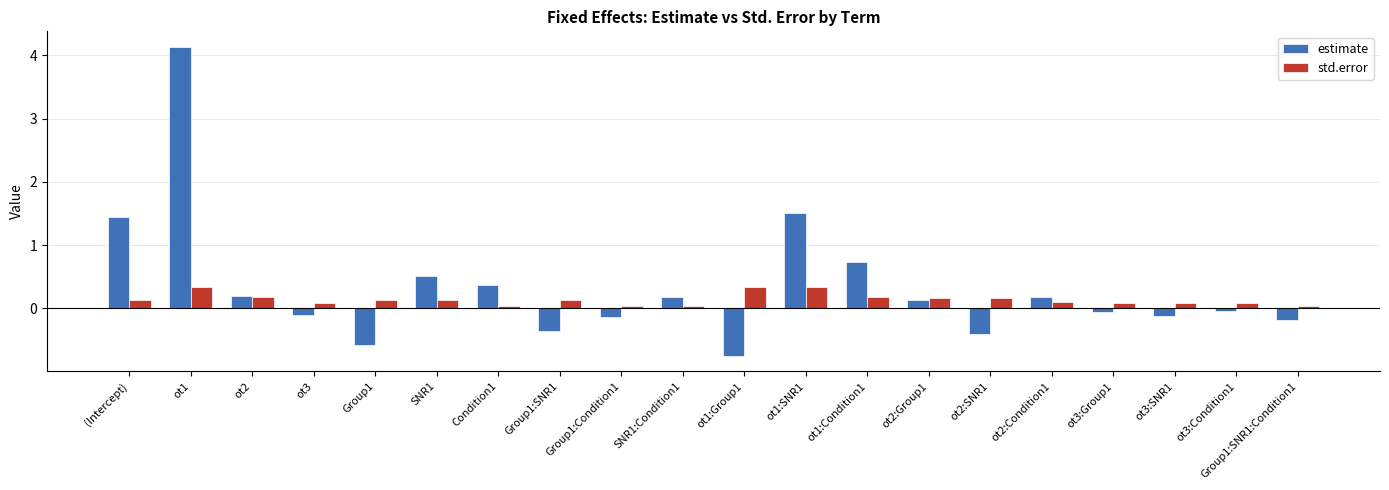

What is the difference between the estimate values at Group1:SNR1 and SNR1:Condition1?

0.5